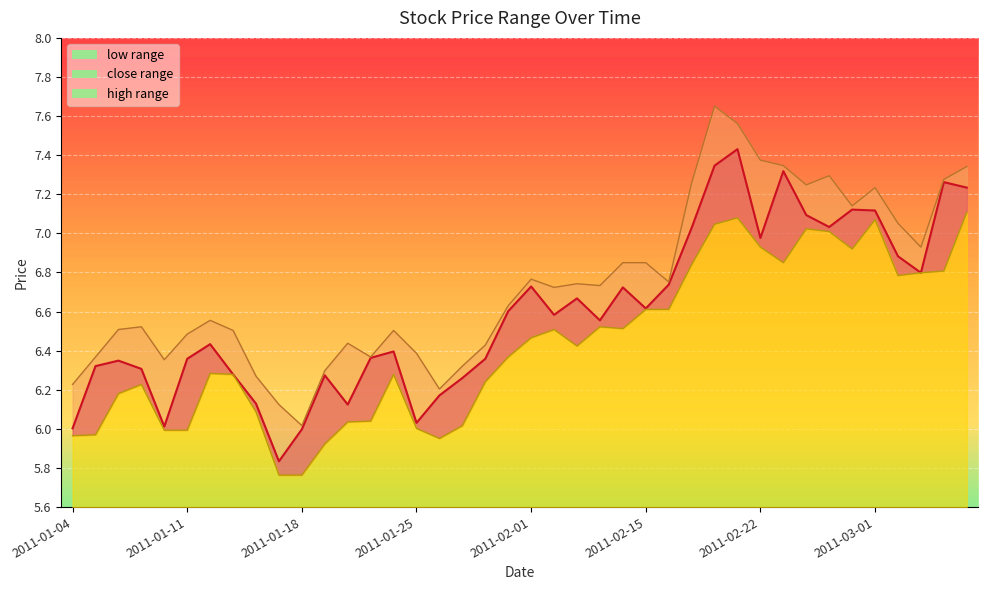

True or false: close and low cross at least once.

False